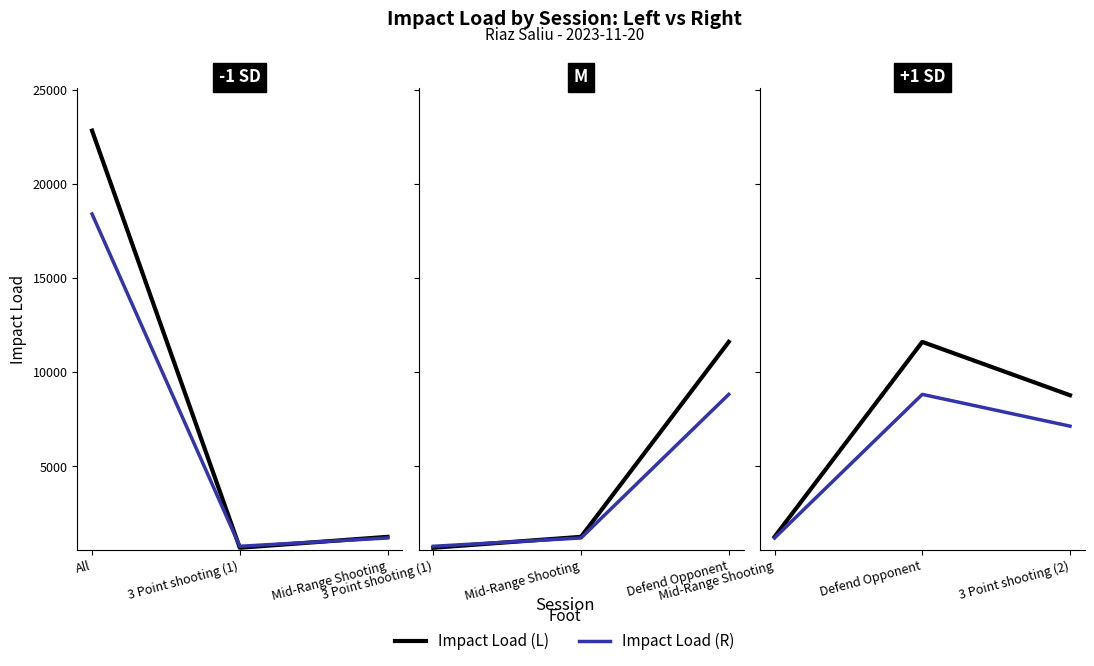

Rank the series by their maximum value, from lowest to highest.

Impact Load (R), Impact Load (L)